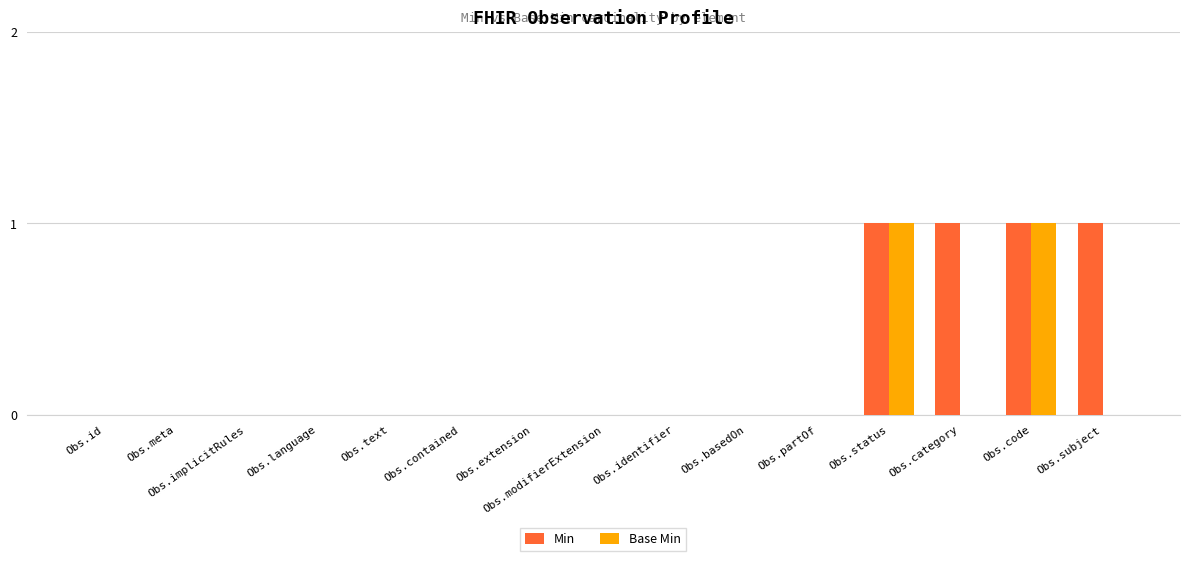

Reading left to right, transcribe all the data shown in this chart.

Min: Obs.id=0	Obs.meta=0	Obs.implicitRules=0	Obs.language=0	Obs.text=0	Obs.contained=0	Obs.extension=0	Obs.modifierExtension=0	Obs.identifier=0	Obs.basedOn=0	Obs.partOf=0	Obs.status=1	Obs.category=1	Obs.code=1	Obs.subject=1
Base Min: Obs.id=0	Obs.meta=0	Obs.implicitRules=0	Obs.language=0	Obs.text=0	Obs.contained=0	Obs.extension=0	Obs.modifierExtension=0	Obs.identifier=0	Obs.basedOn=0	Obs.partOf=0	Obs.status=1	Obs.category=0	Obs.code=1	Obs.subject=0